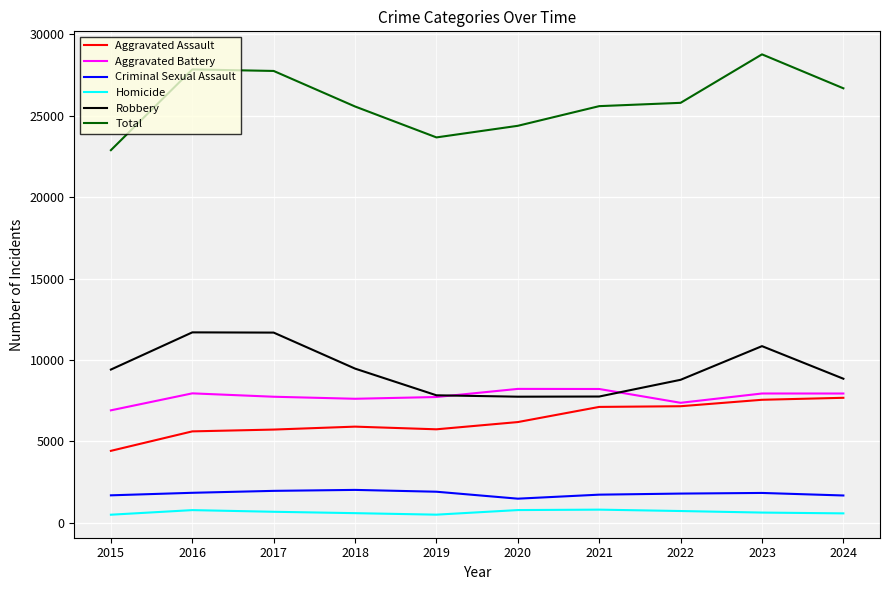

How many distinct data groups are displayed?

6